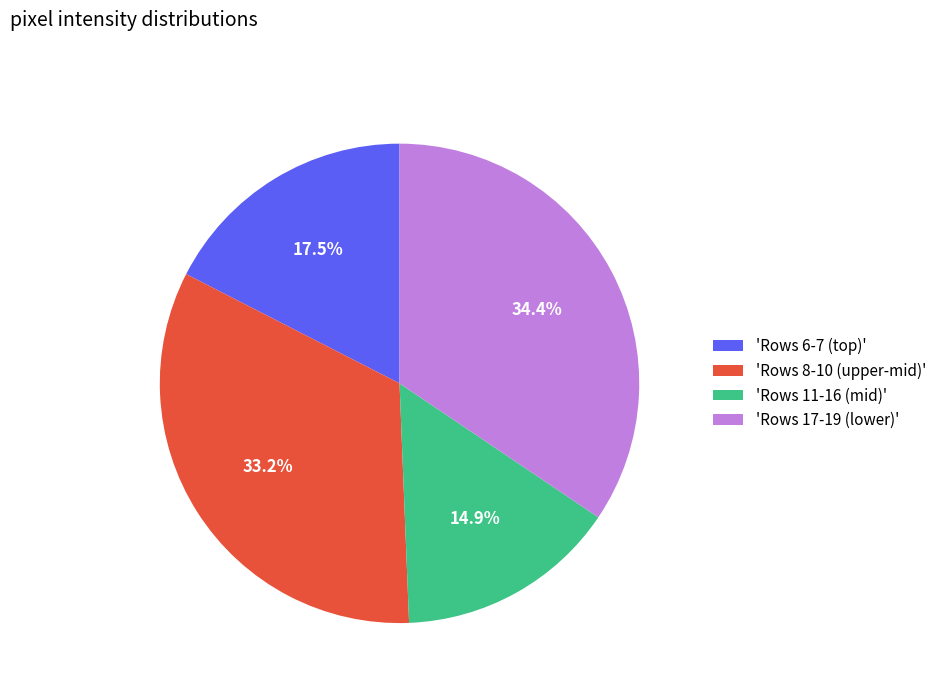

Is the sum of 'Rows 17-19 (lower)' and 'Rows 8-10 (upper-mid)' greater than half?

Yes